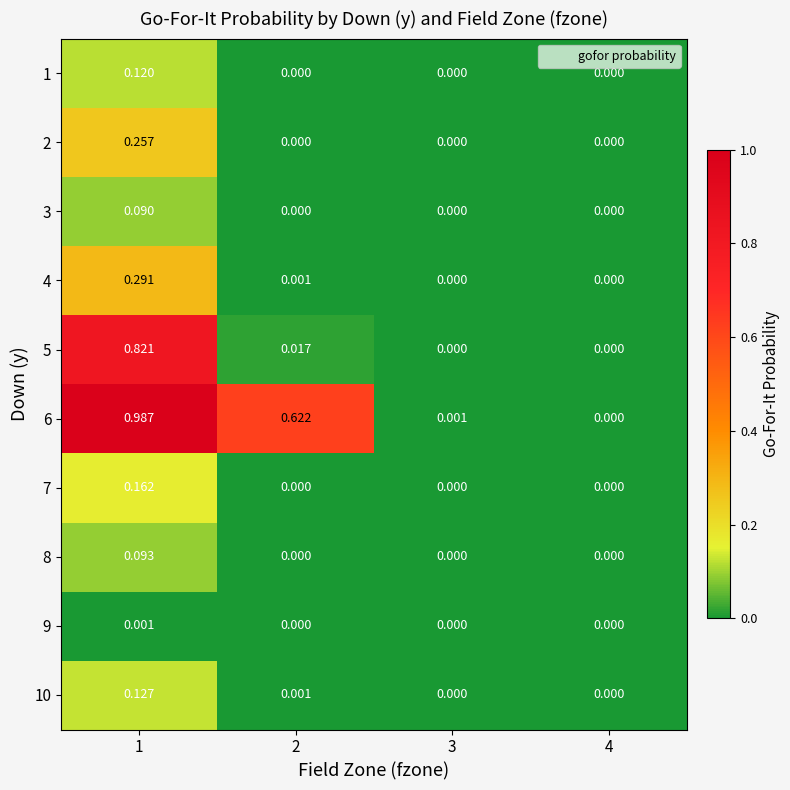

Is the value of 8 at 3 greater than the value of 2 at 1?

No